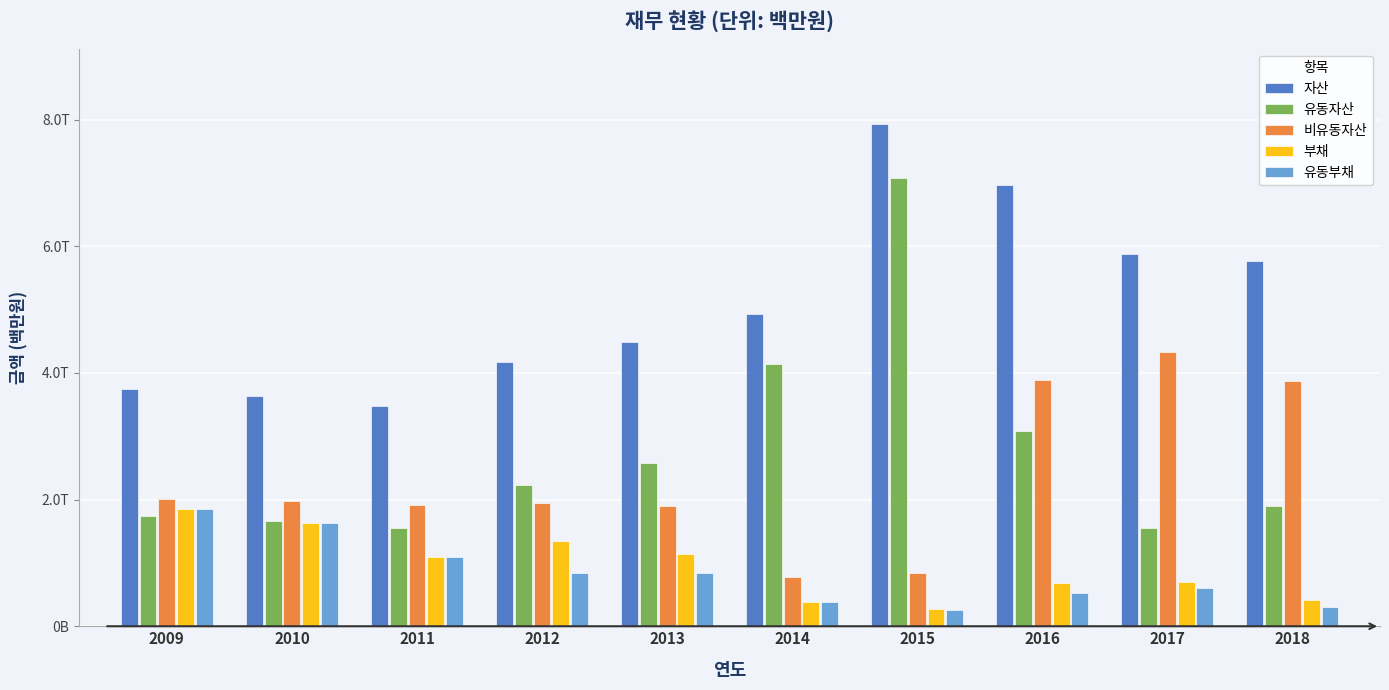

Rank the categories by 유동자산 value from highest to lowest.

2015, 2014, 2016, 2013, 2012, 2018, 2009, 2010, 2017, 2011